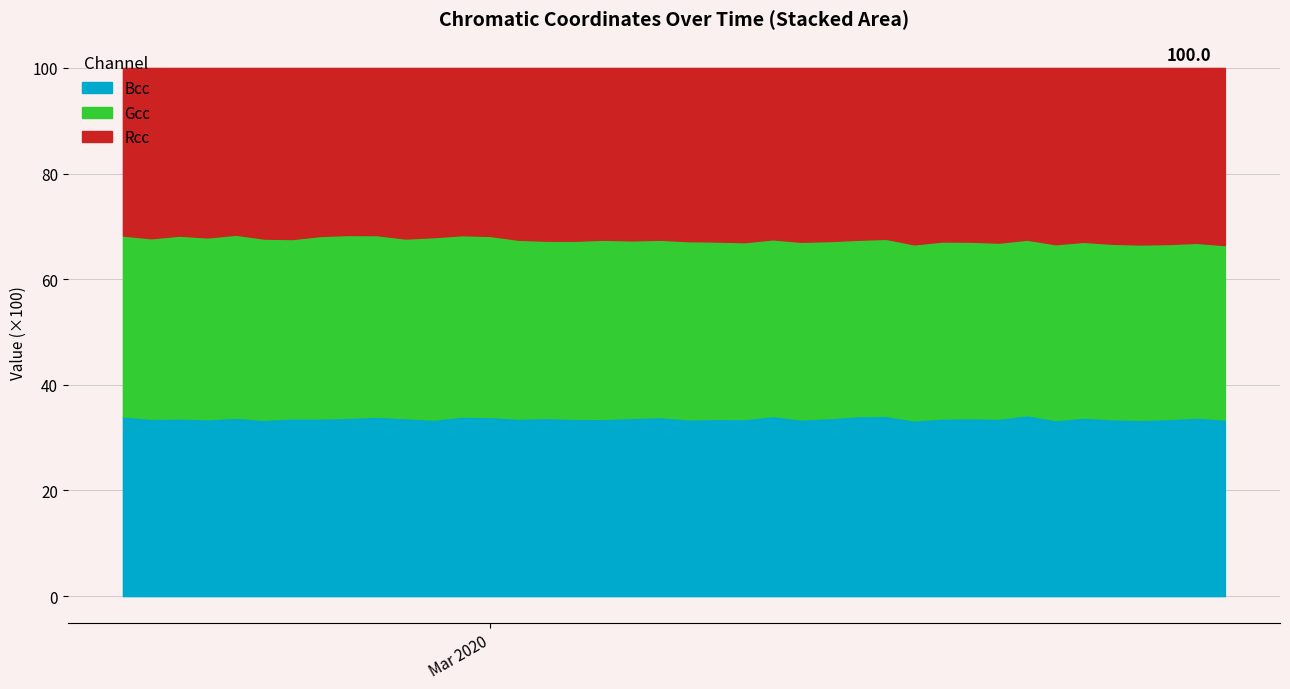

What is the lowest value of the Bcc series?

33.3